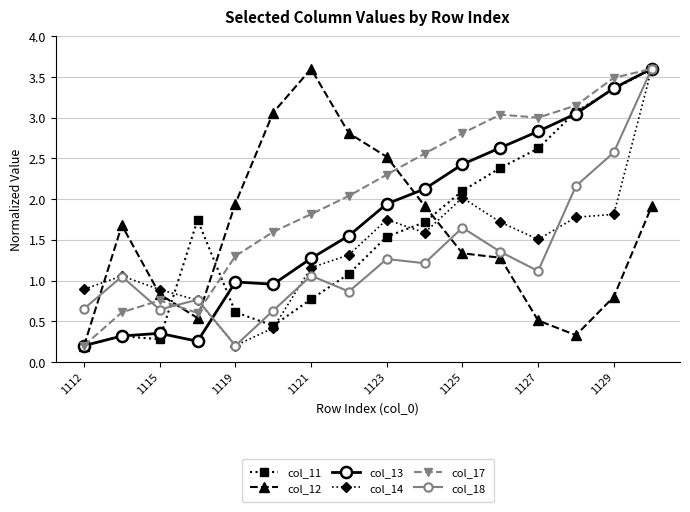

What is the sum of all col_13 values?

27.9